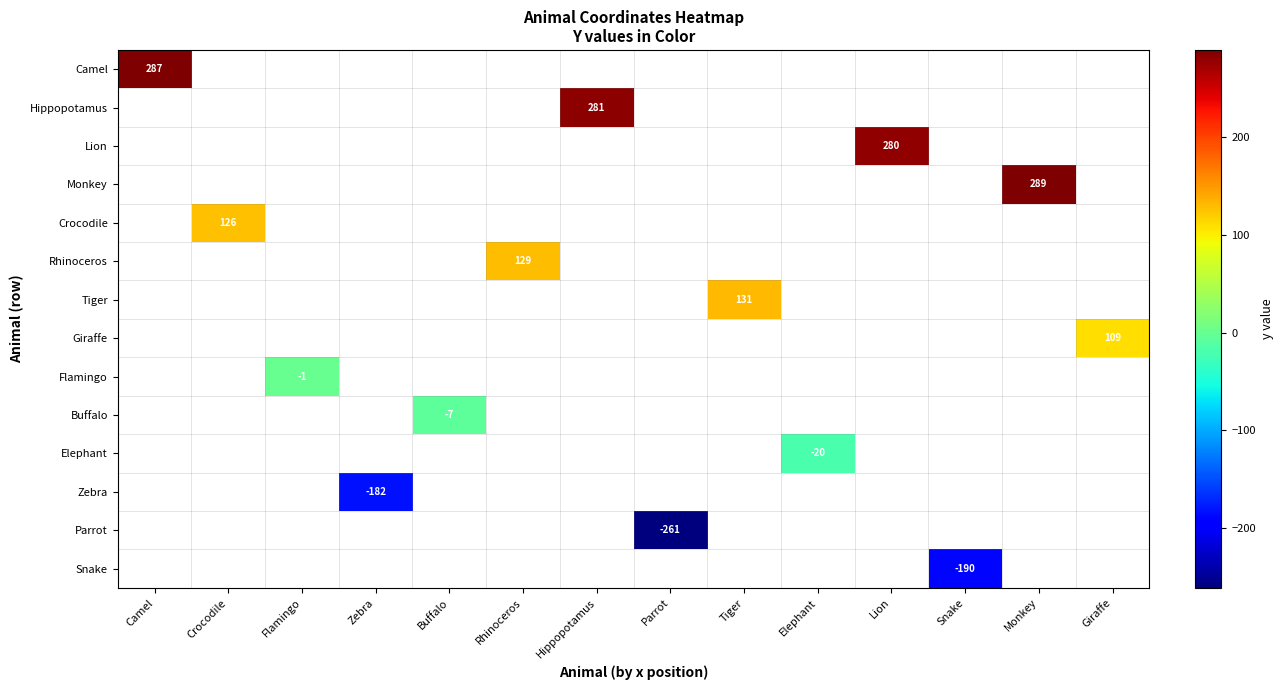

At how many categories does at least one series exceed 82?

8